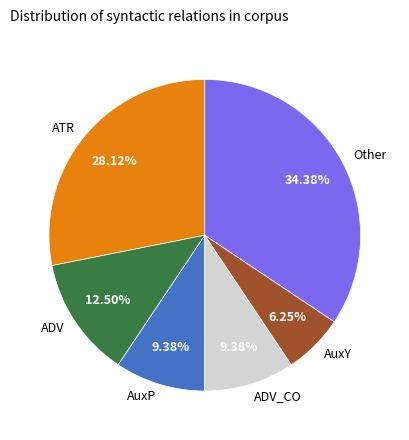

What percentage is the Other slice, to the nearest percent?

34%